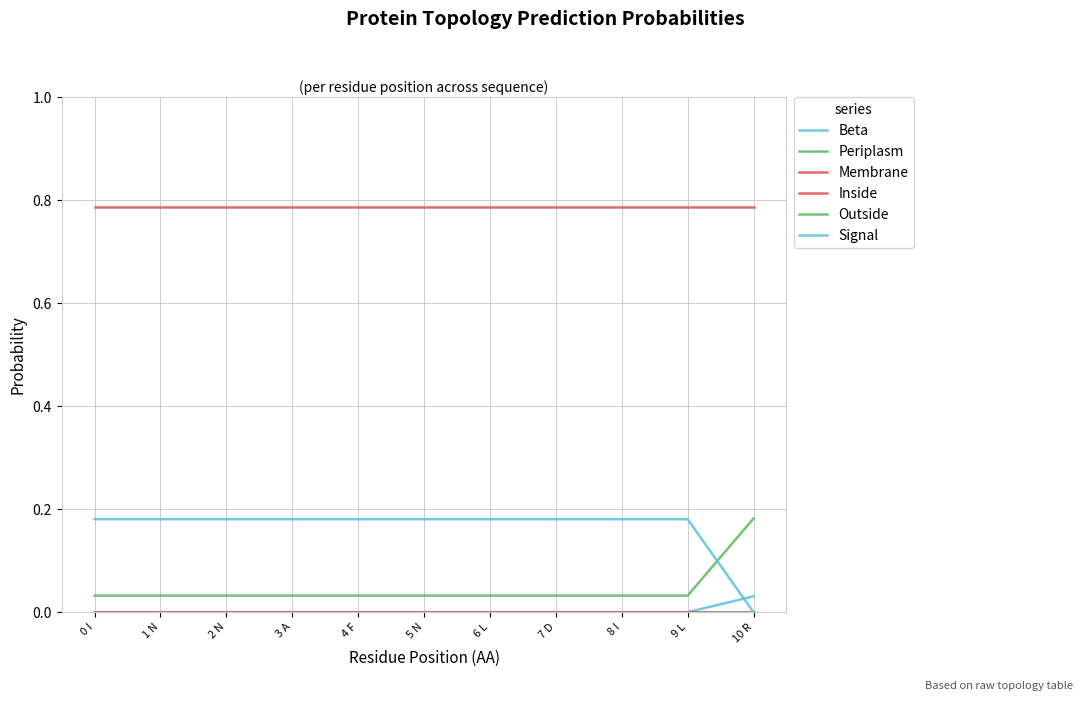

What is the sum of the Signal values at 4 F and 0 I?

0.4